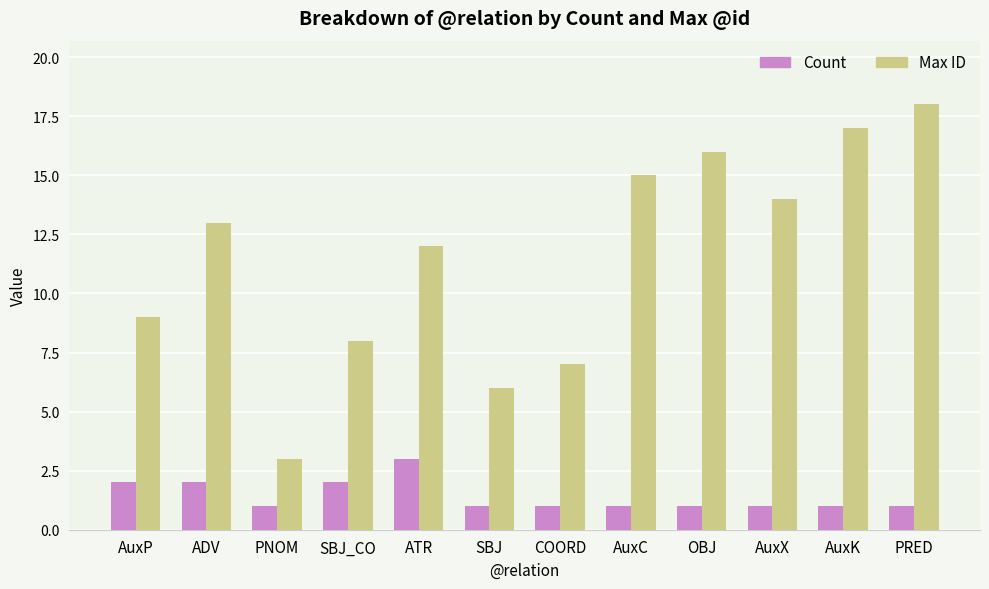

What is the value of the Max ID bar at the 6th from the left?

6